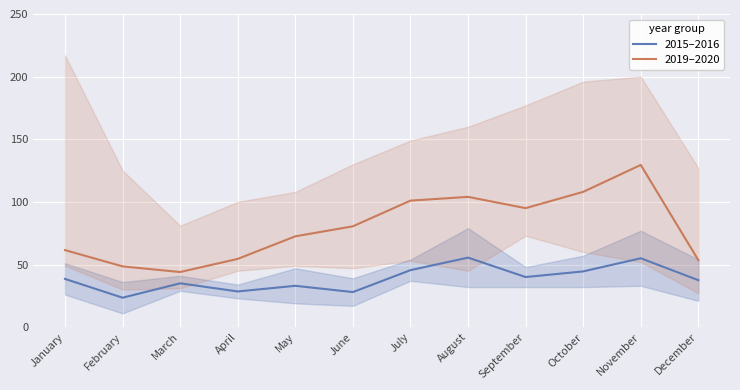

What is the value of the 2015–2016 point at the 3rd from the left?

35.0